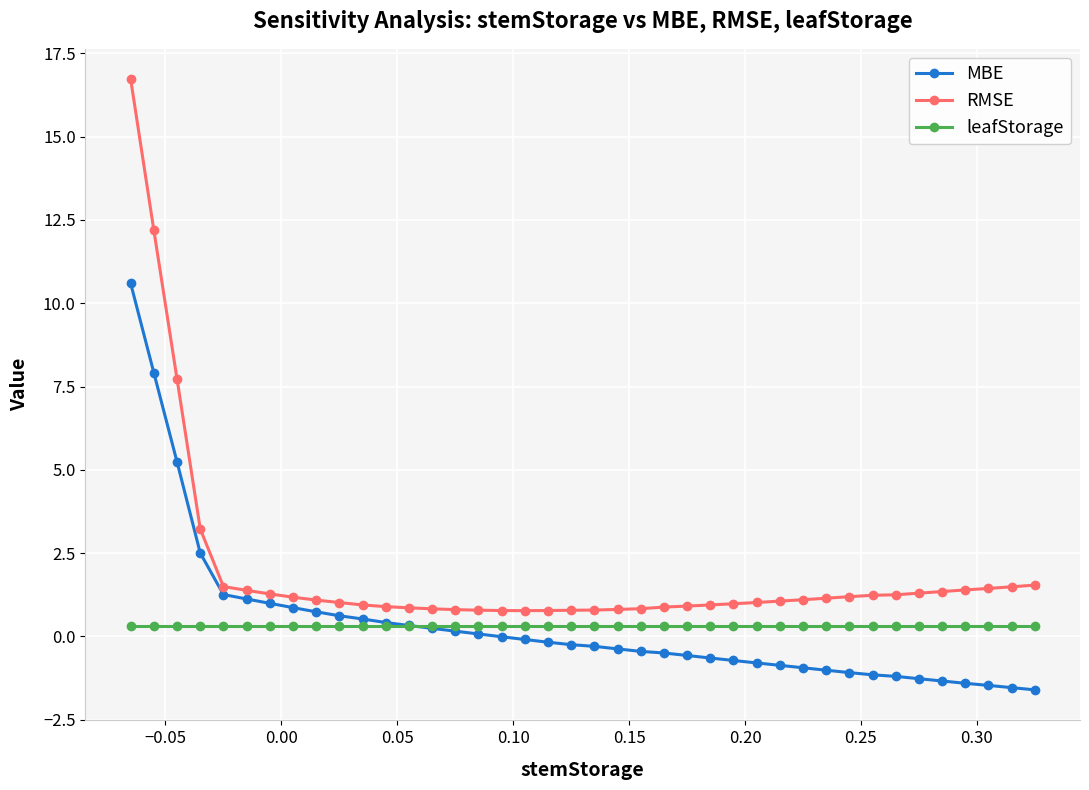

What is the value of the MBE point at the 10th from the left?

0.6